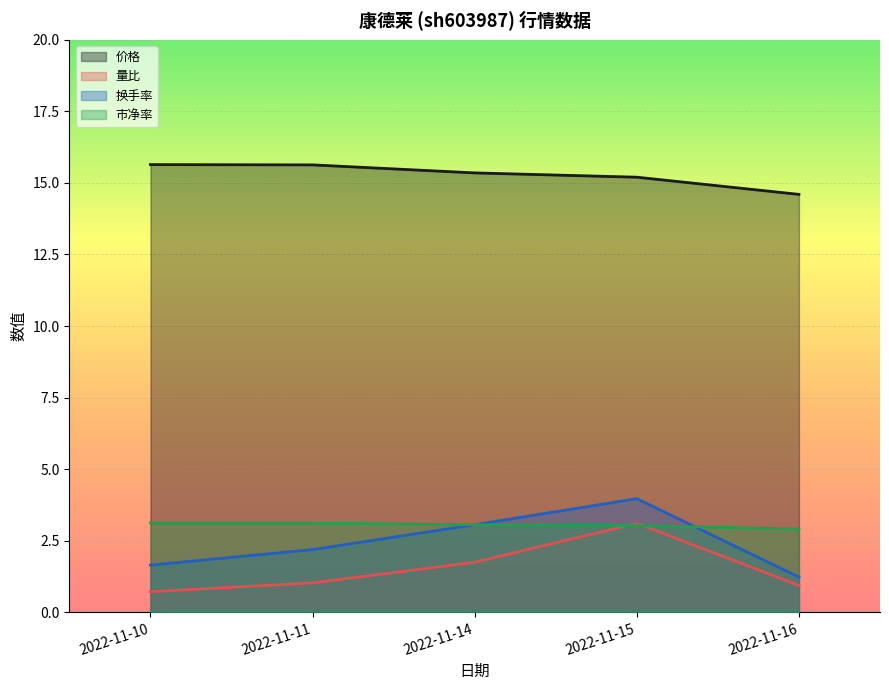

How many values in the 价格 series are below 15?

1